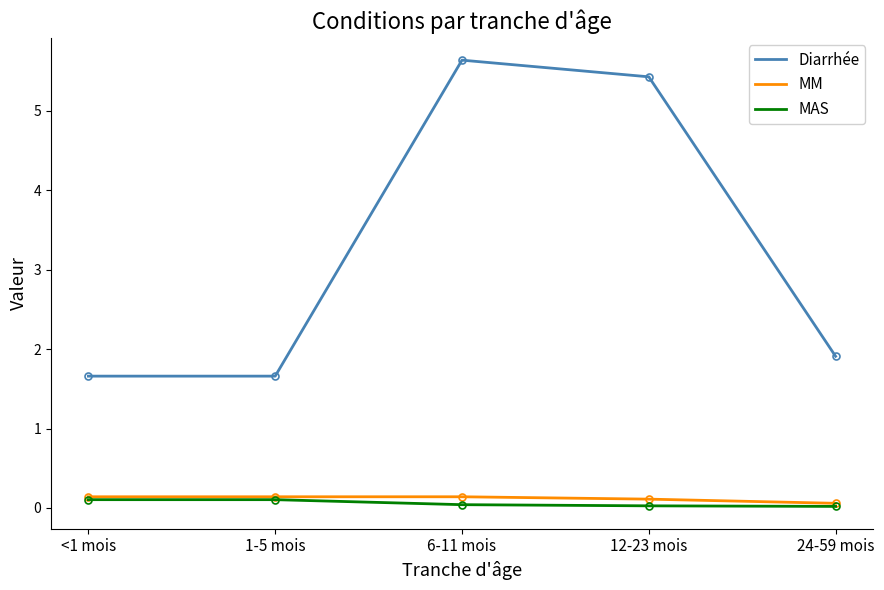

What is the spread (max minus min) of values at 24-59 mois?

1.9